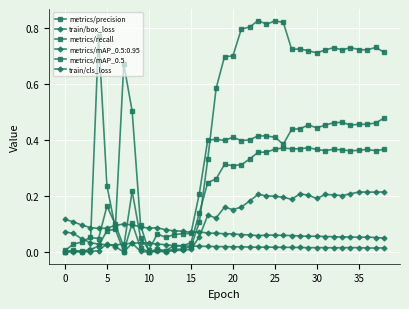

What is the difference between the maximum and minimum values in the metrics/precision series?

0.8